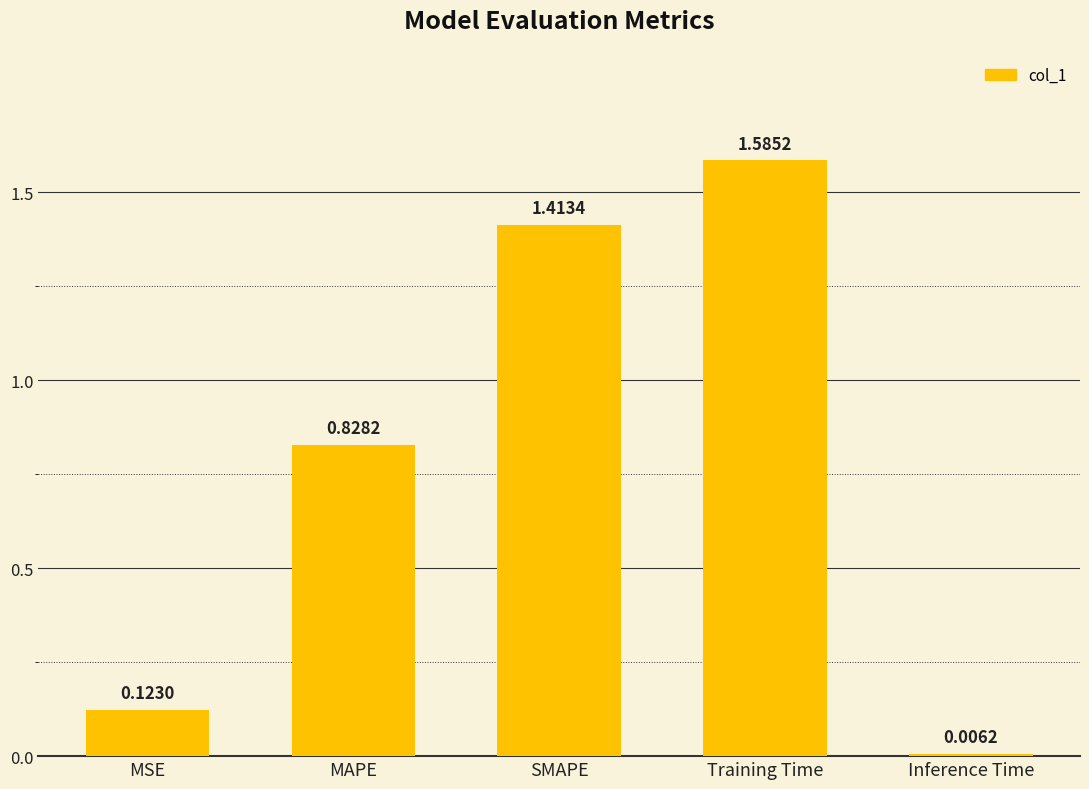

What is the label of the 2nd bar from the right?

Training Time